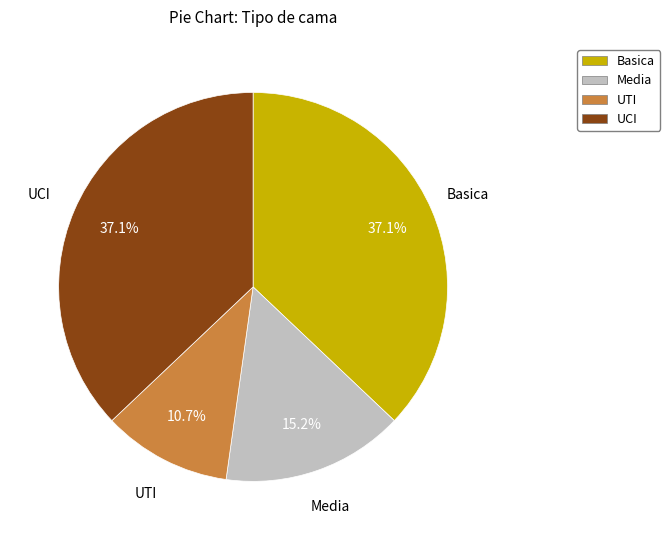

How many segments does this pie chart have?

4